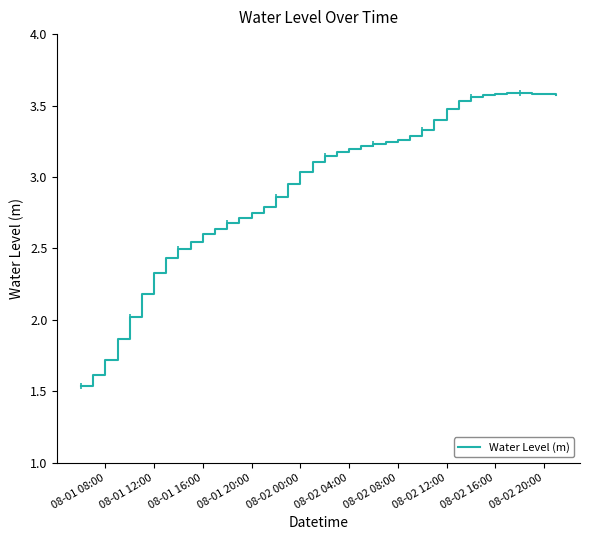

At which label does Water Level (m) first exceed 3?

08-02 00:00